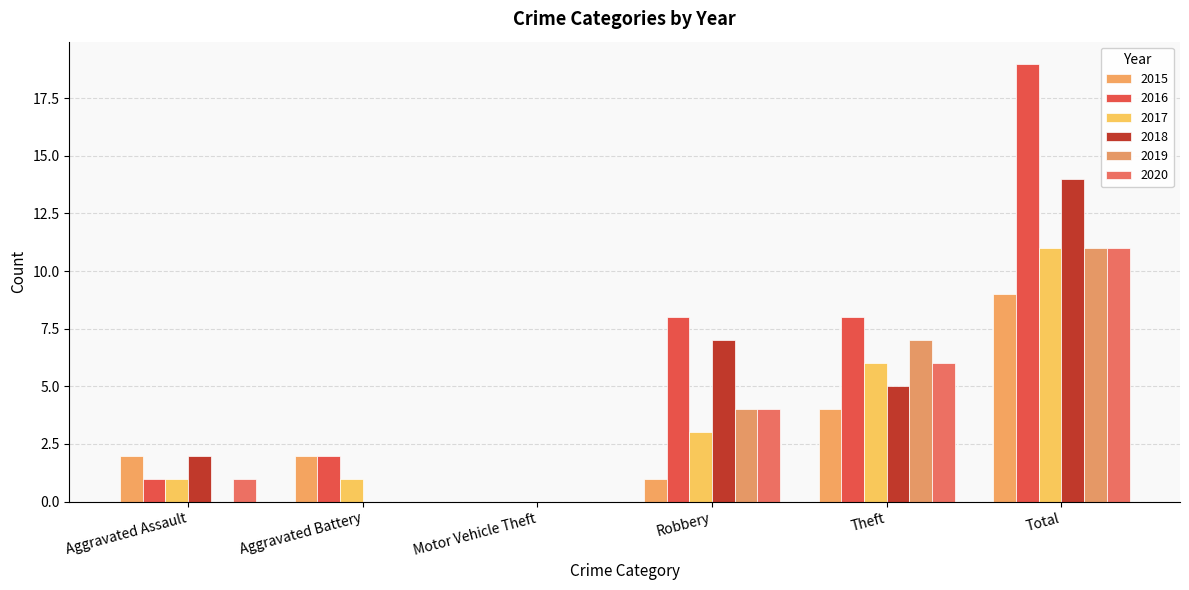

At how many categories does at least one series exceed 15?

1